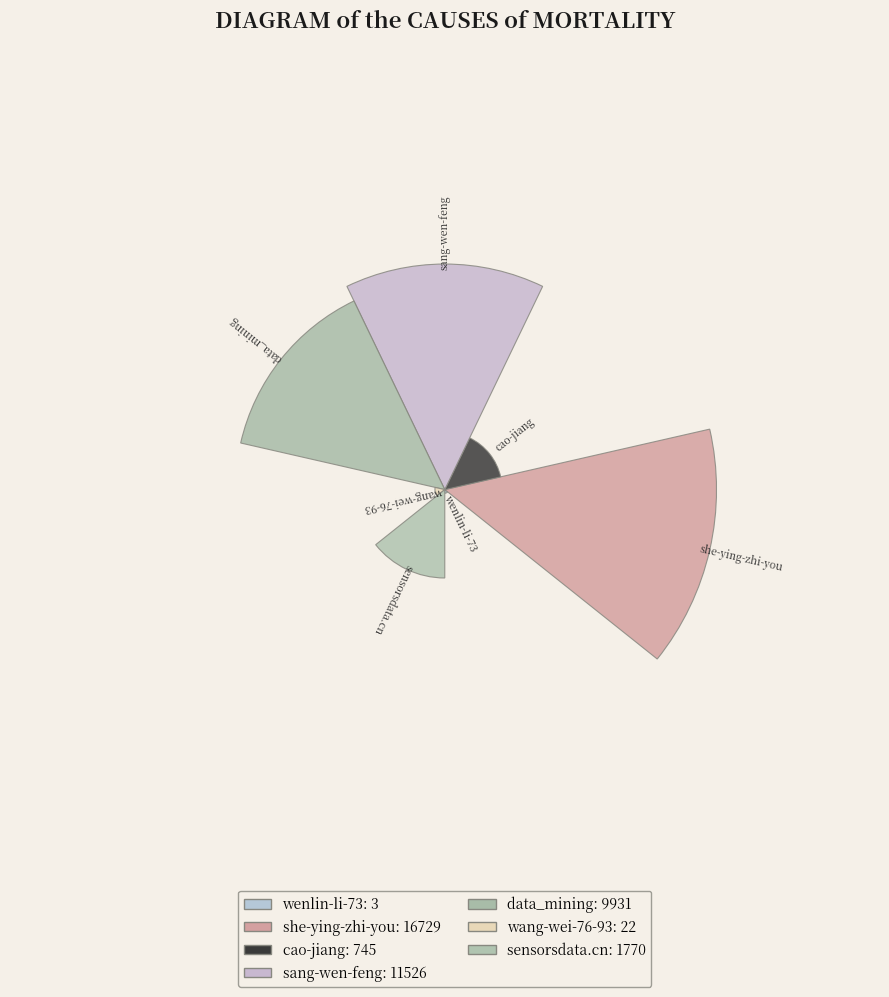

Rank the categories by value from highest to lowest.

she-ying-zhi-you, sang-wen-feng, data_mining, sensorsdata.cn, cao-jiang, wang-wei-76-93, wenlin-li-73